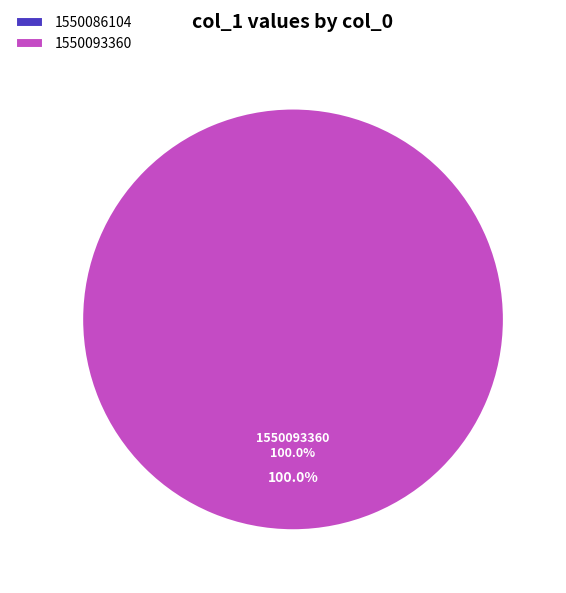

Combined, what portion of the pie is 1550086104 and 1550093360?

100.0%